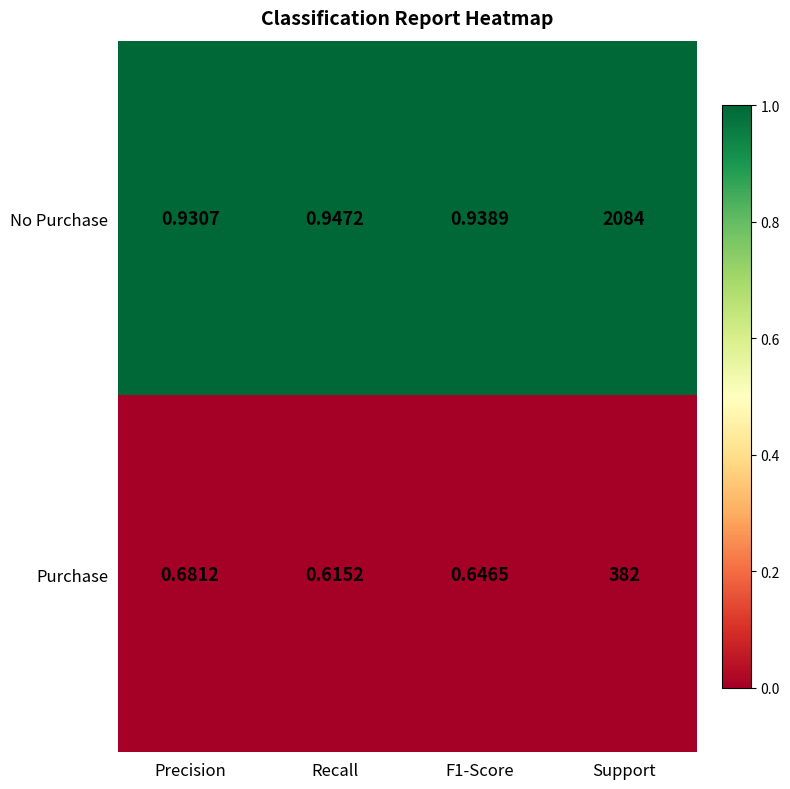

How many series are shown in this chart?

2